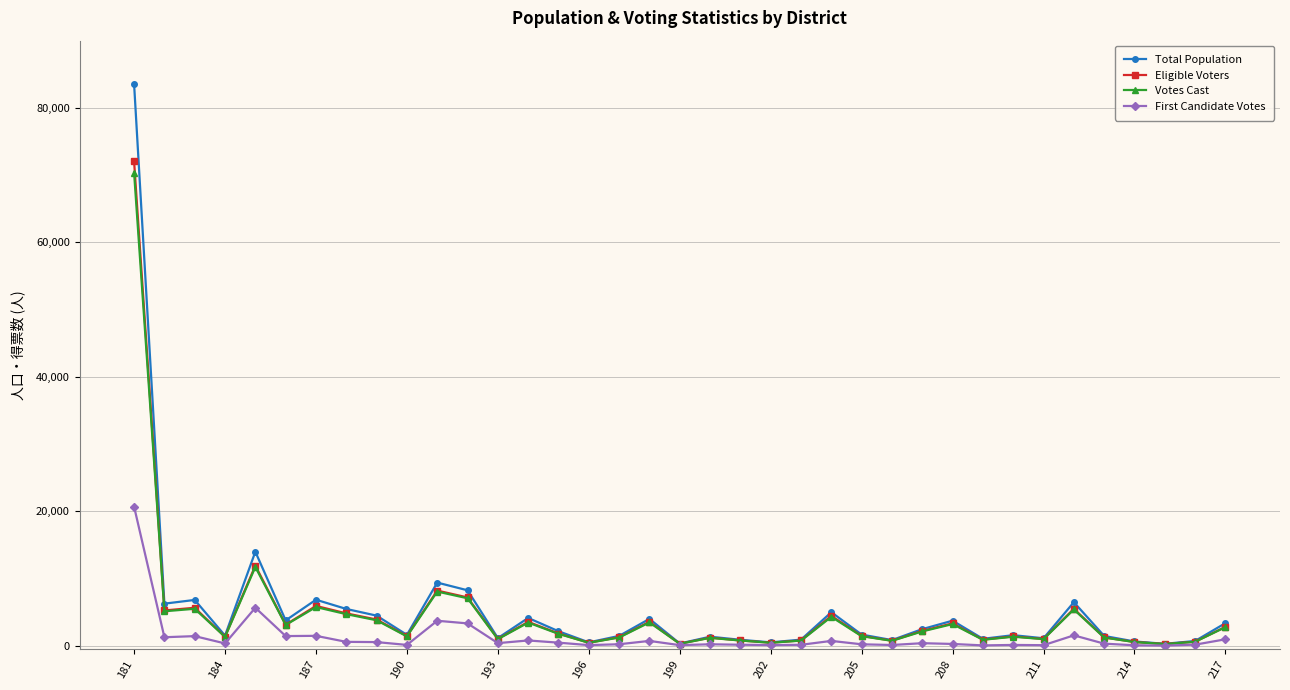

What is the sum of all Eligible Voters values?

172722